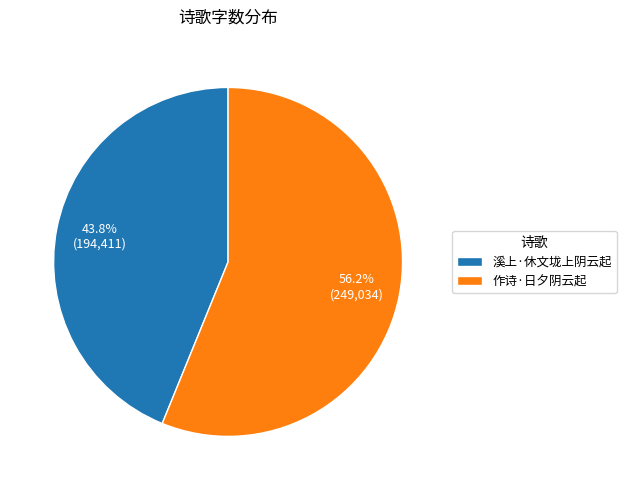

Which has a higher value, 溪上·休文垅上阴云起 or 作诗·日夕阴云起?

作诗·日夕阴云起